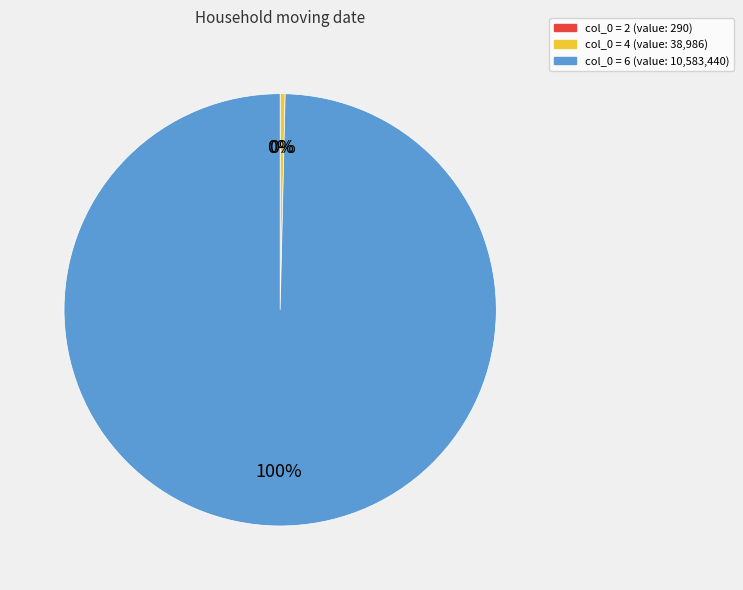

Is there a majority slice in this chart?

Yes